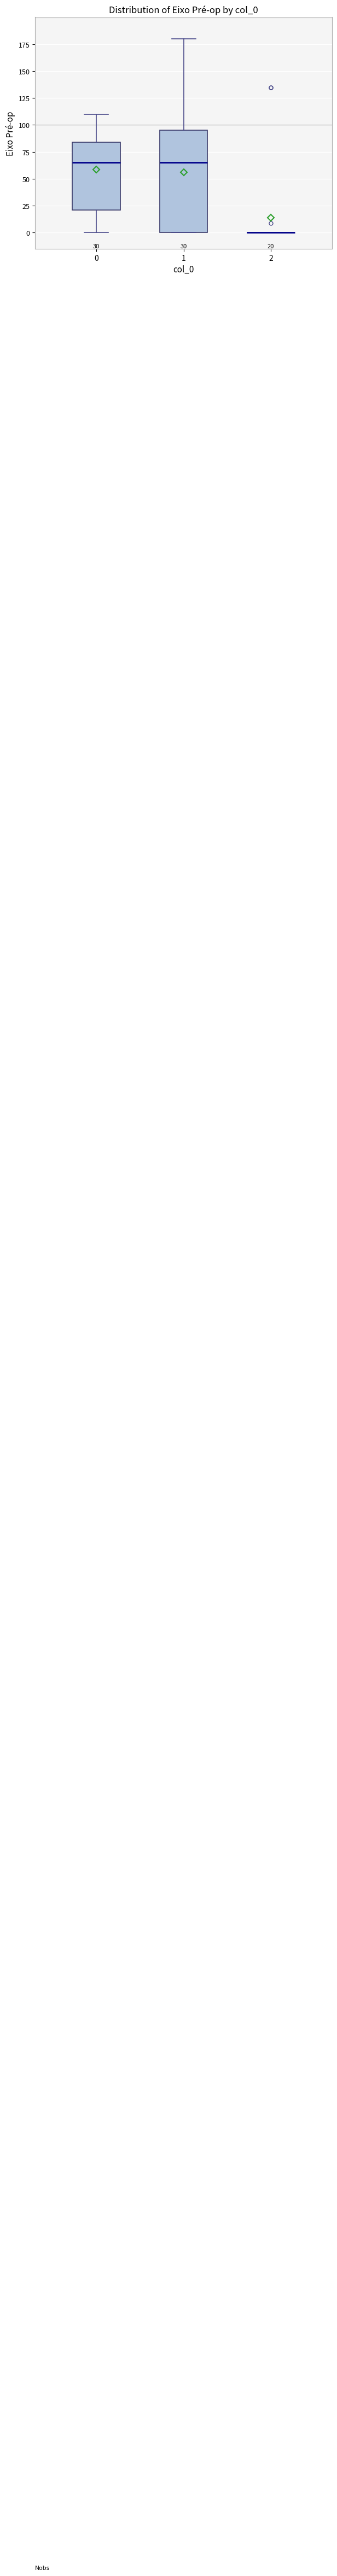

Which box is the tallest, from its lower edge to its upper edge?

1